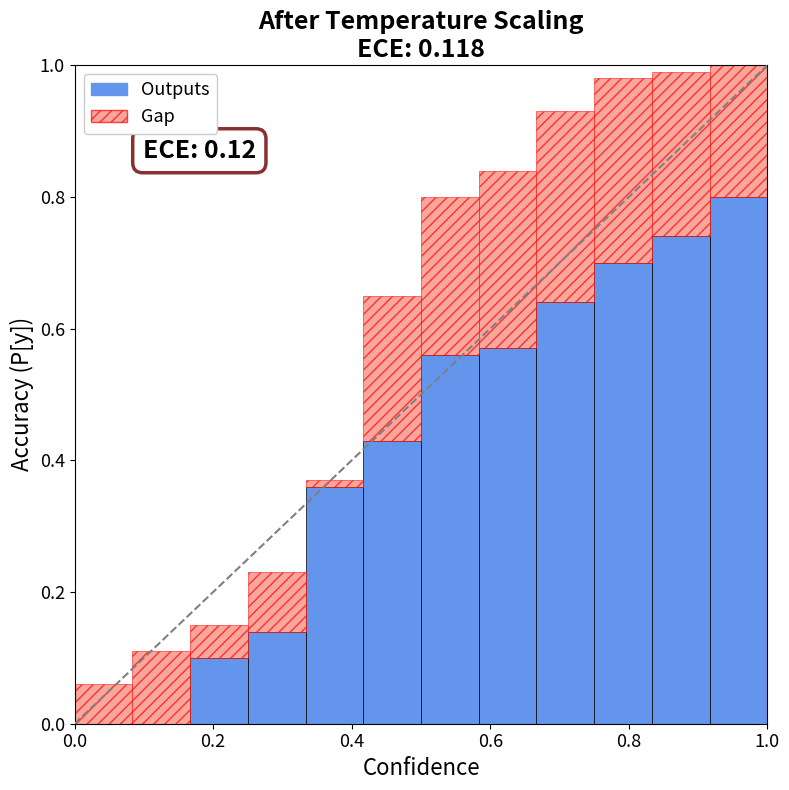

At which label is Outputs closest to 0?

1